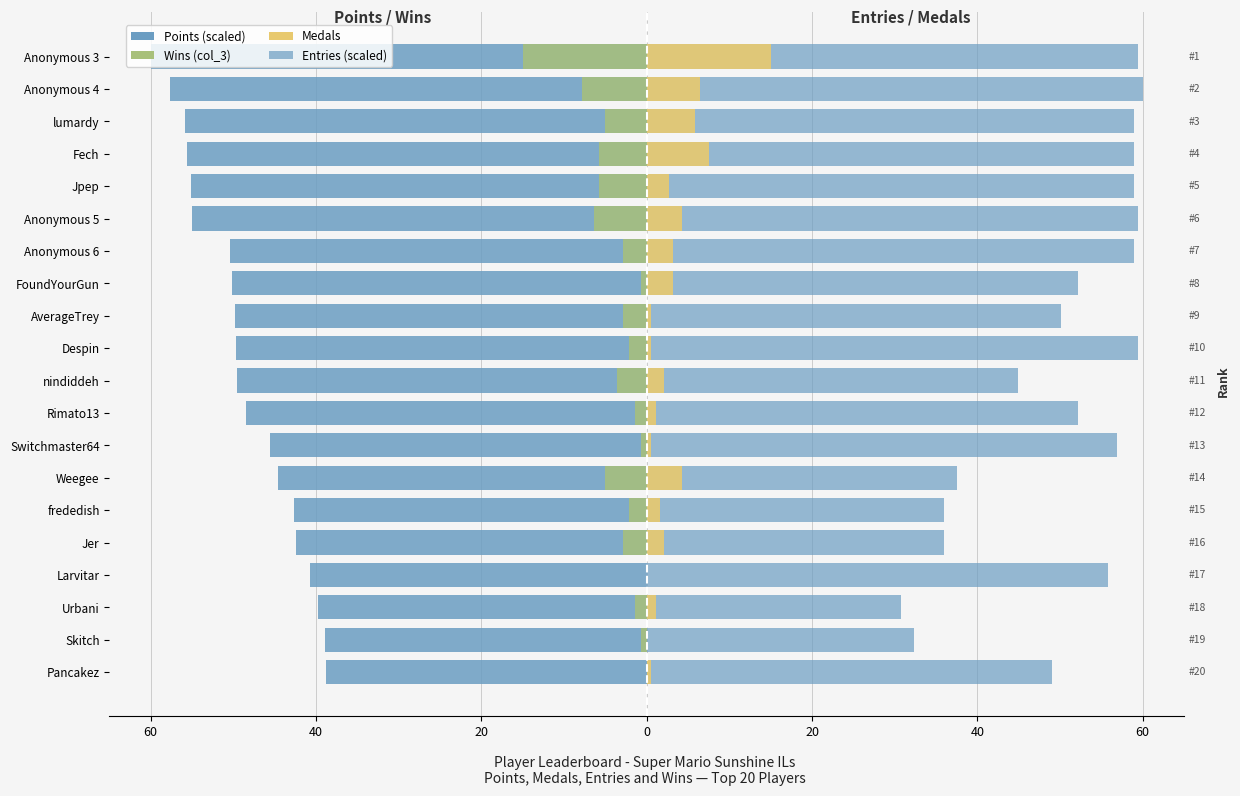

Rank the series at Anonymous 6 from highest to lowest value.

Entries, Medals, Wins (col_3), Points